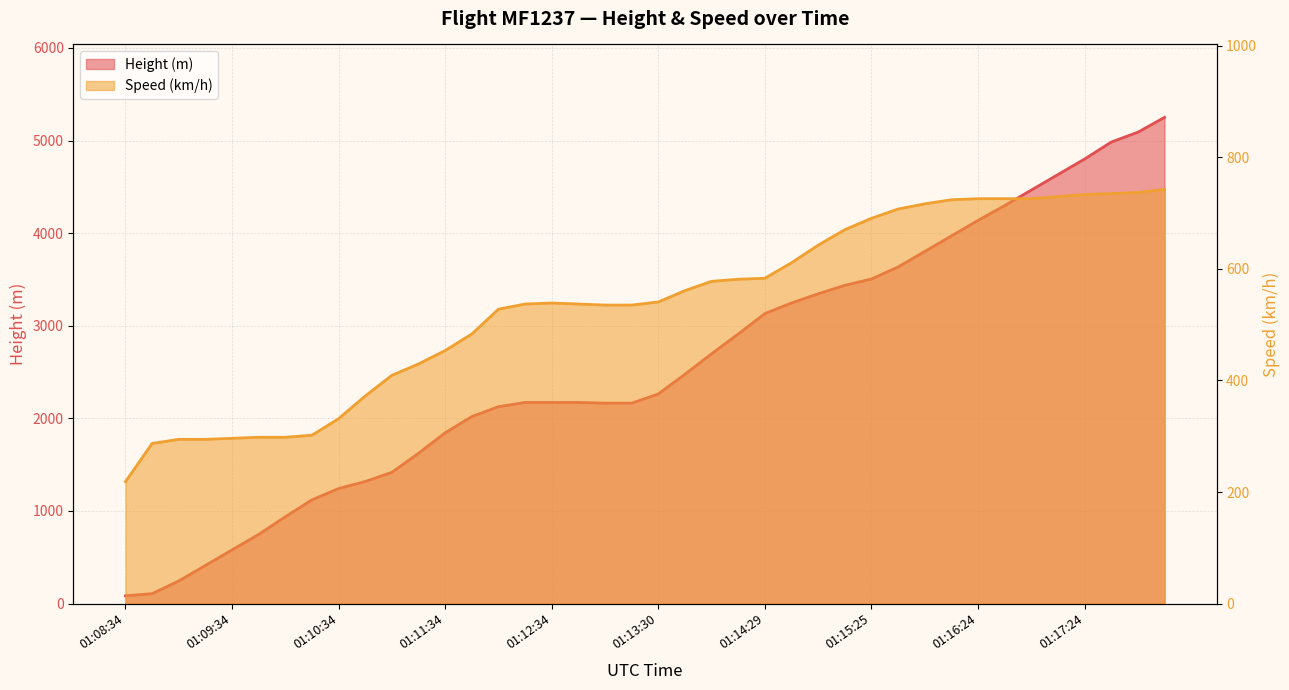

How many distinct data groups are displayed?

2